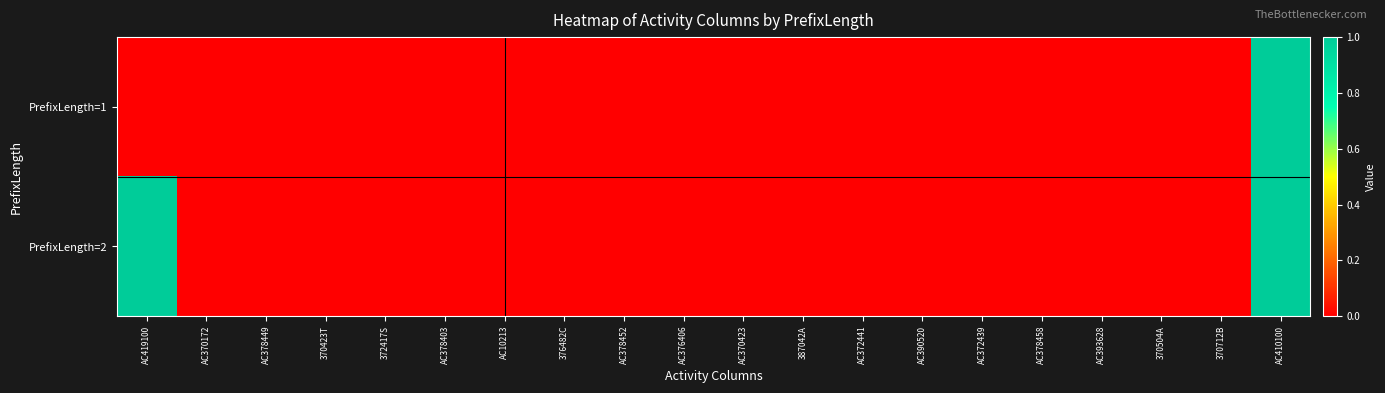

How many categories are shown in the chart?

20